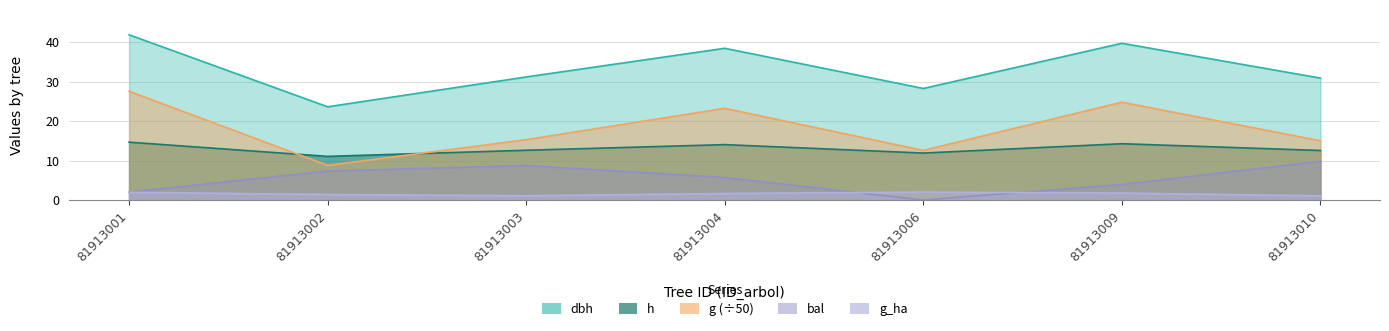

Which category has the lowest value in the g series?

81913002